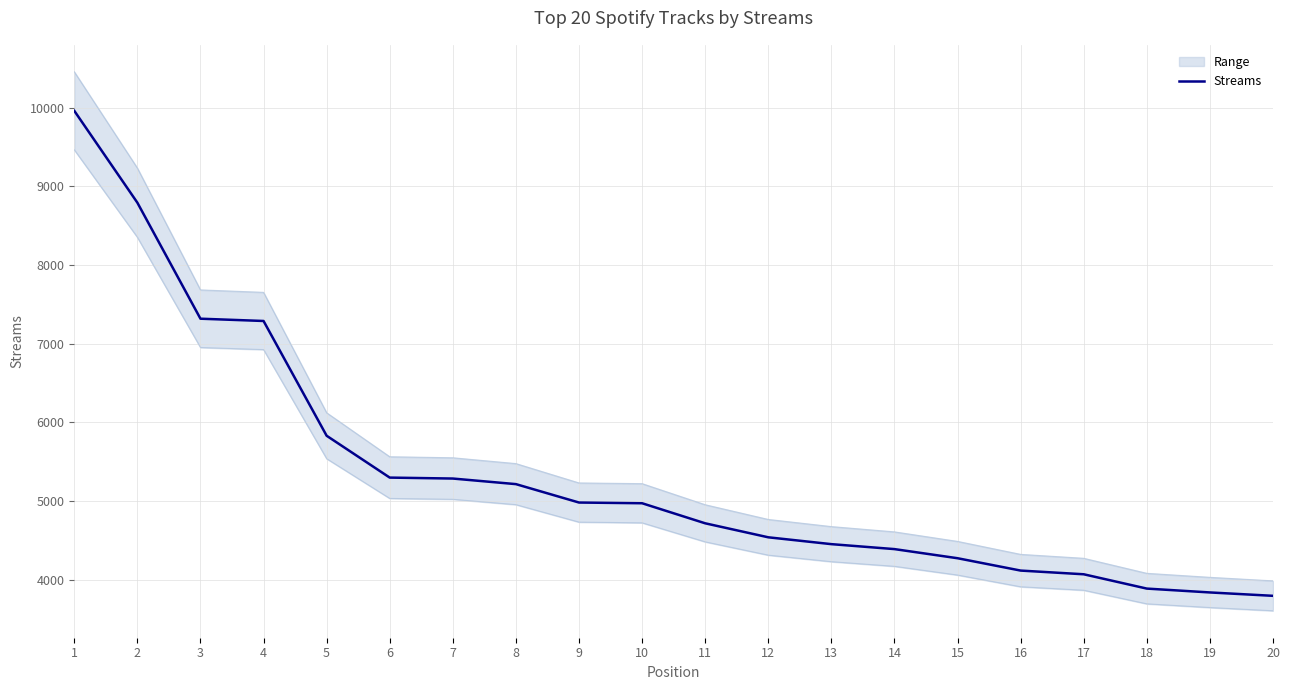

Which has a higher value, 14 or 4?

4